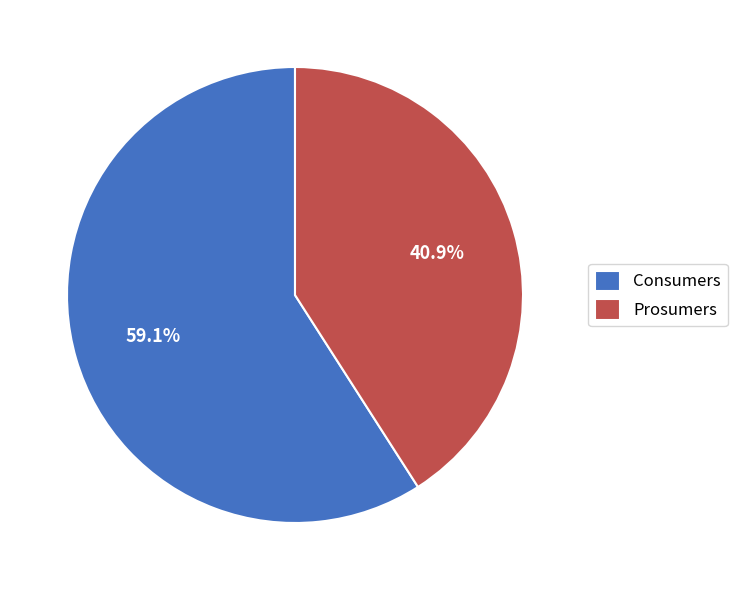

How many slices are in this pie chart?

2